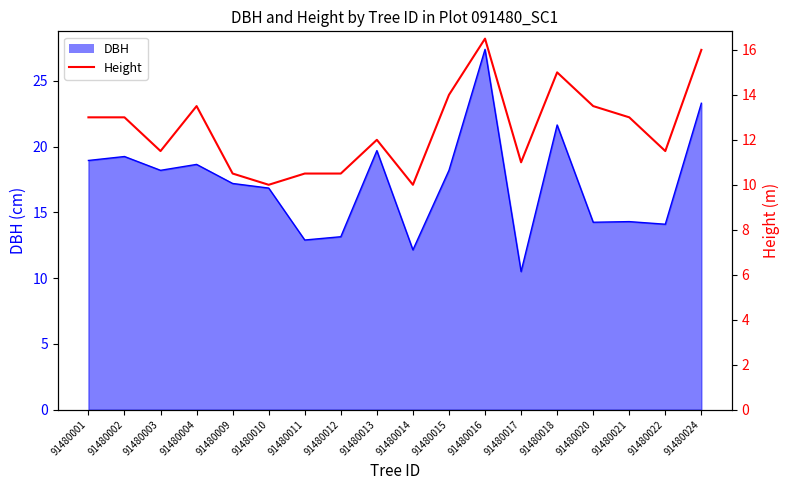

Between 91480003 and 91480009, which is larger?

91480003